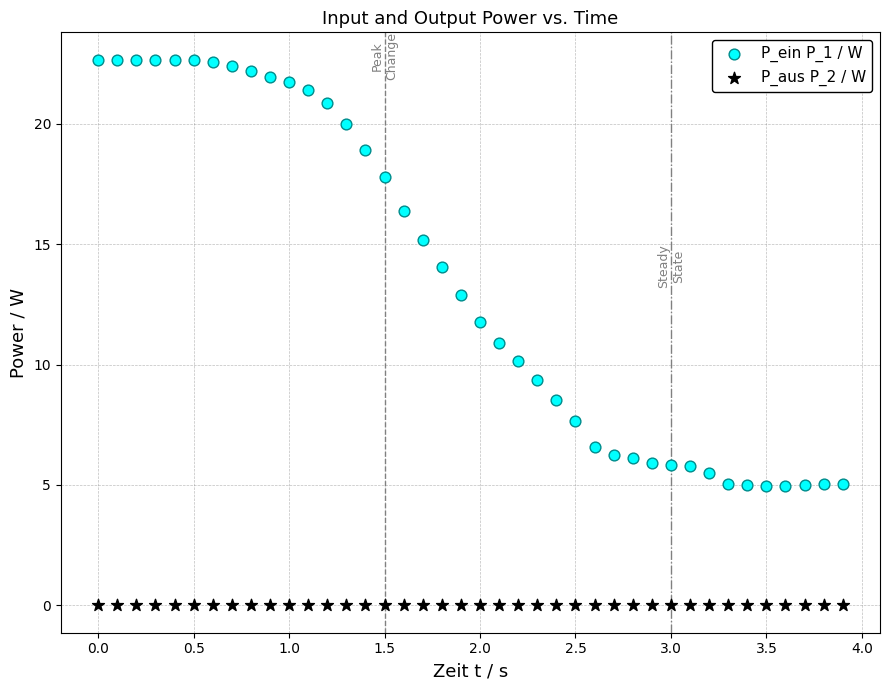

Which series has the largest Y range (max minus min)?

P_ein P_1 / W